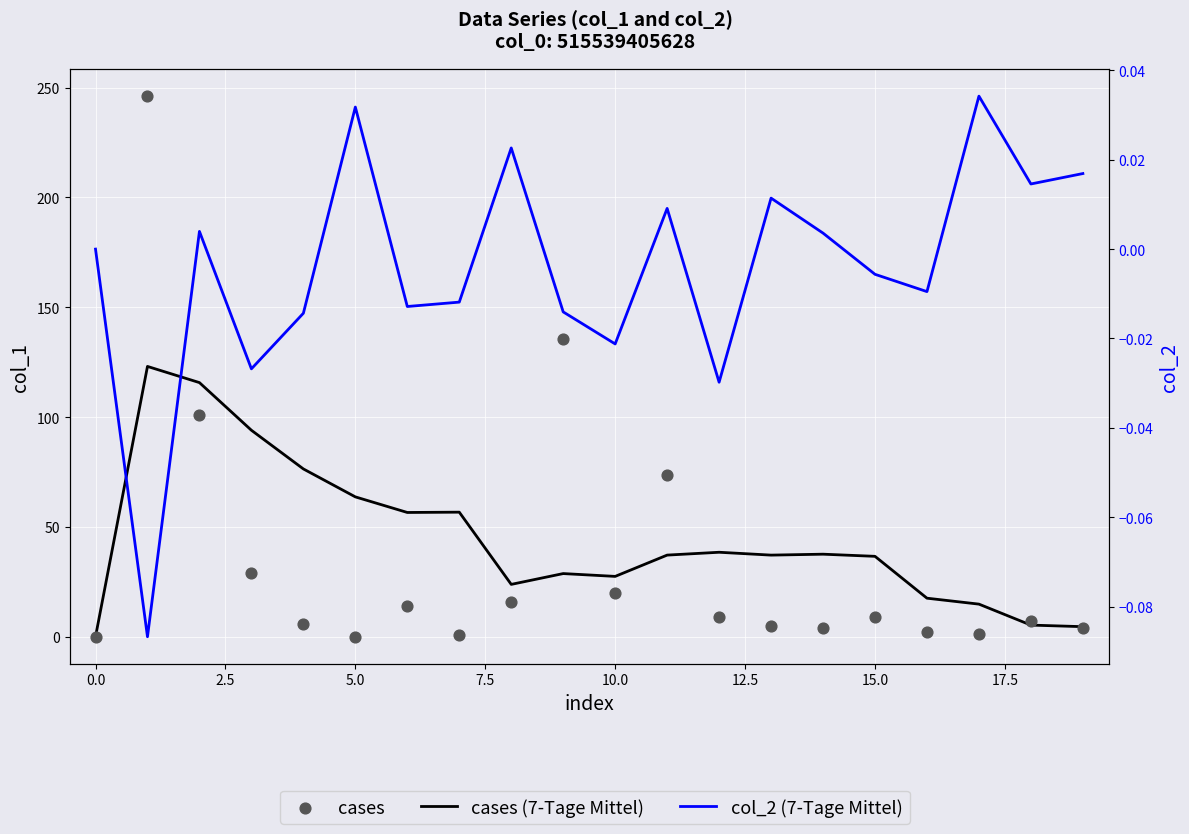

At how many categories does at least one series exceed 203?

1